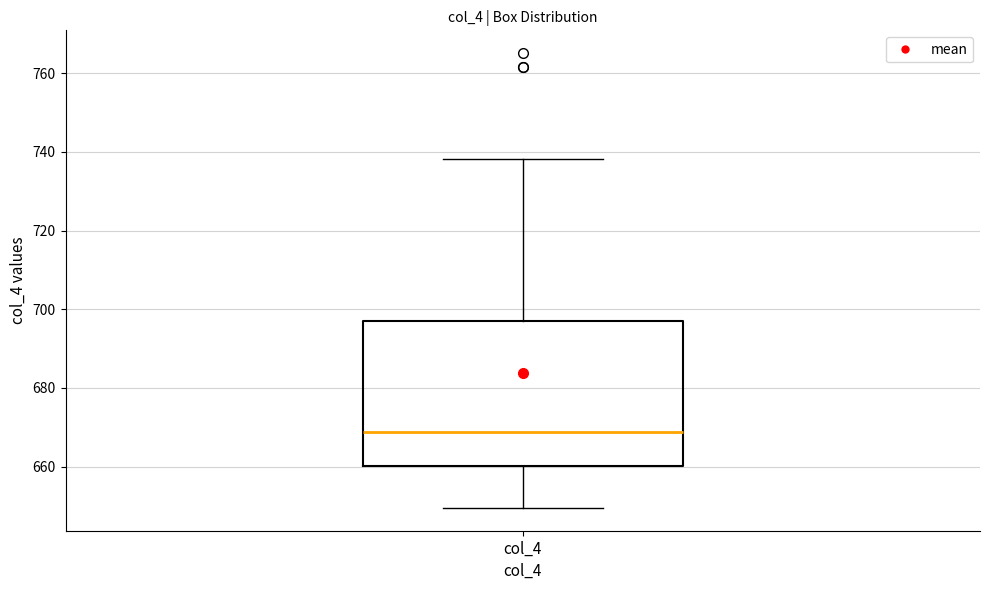

Read this box plot against the y-axis: the position of the median line, the range covered by the box, and the ends of both whiskers. The values are not printed on the chart, so give them approximately, as read against the axis.

median 668, box 660 to 698, whiskers 650 to 738